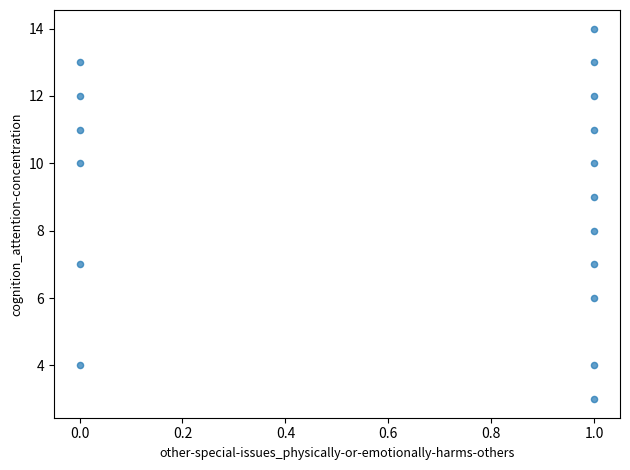

What is the range of Y values (max minus min)?

11